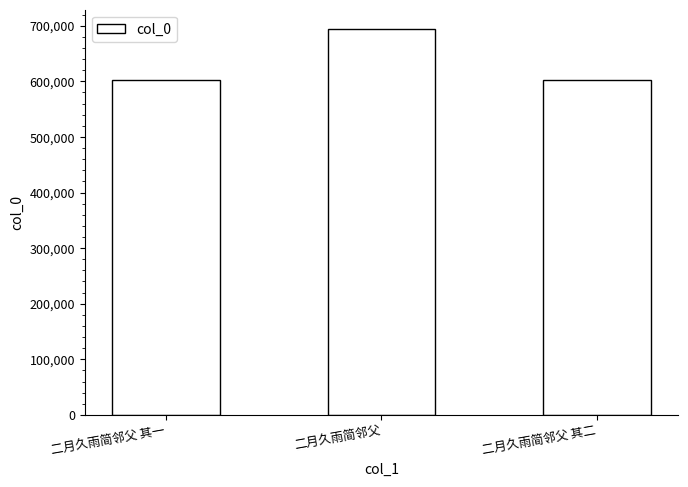

Is it true that the value at 二月久雨简邻父 其一 is 987723?

False